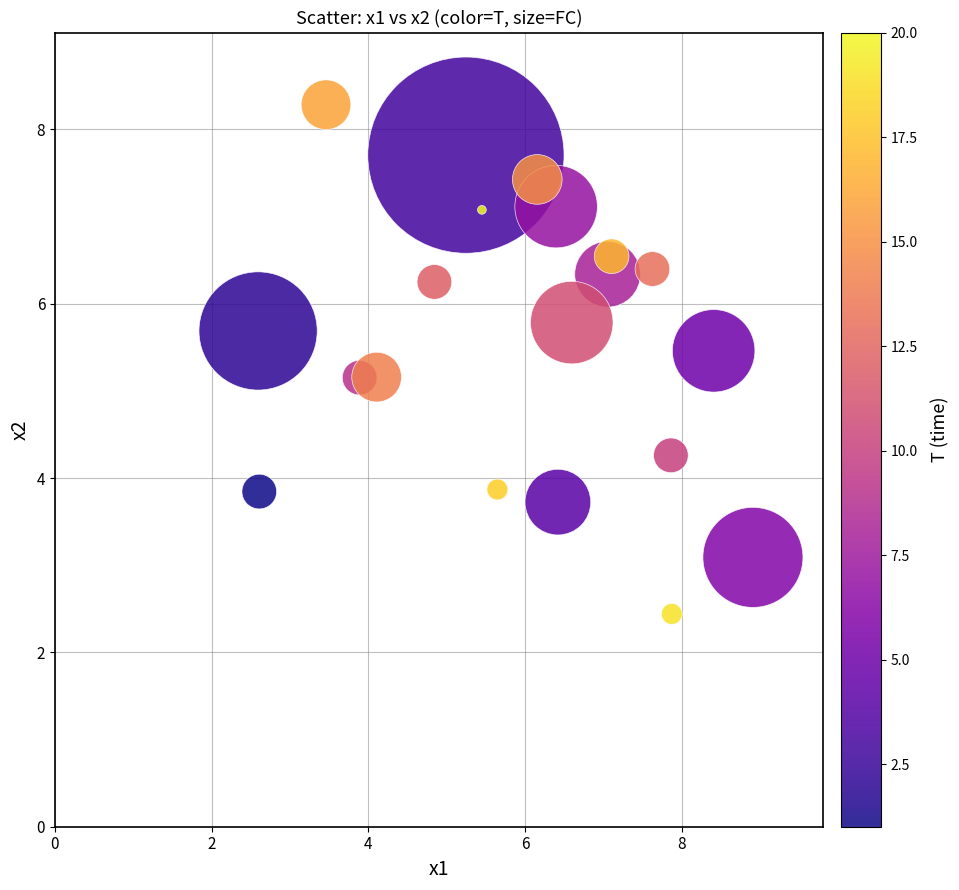

What is the range of X values (max minus min)?

6.3